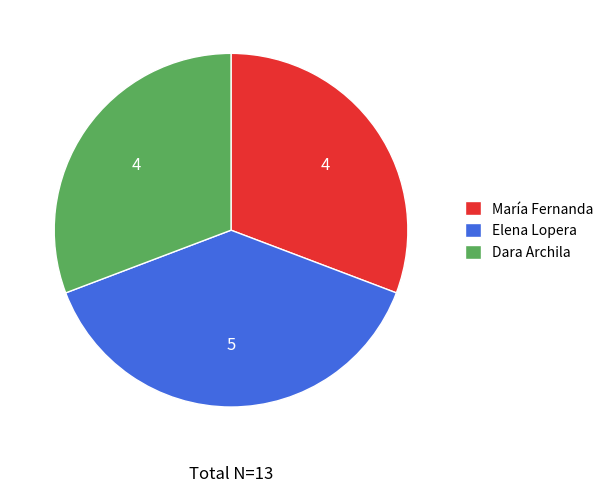

Do Elena Lopera and Dara Archila together represent more than half of the pie?

Yes